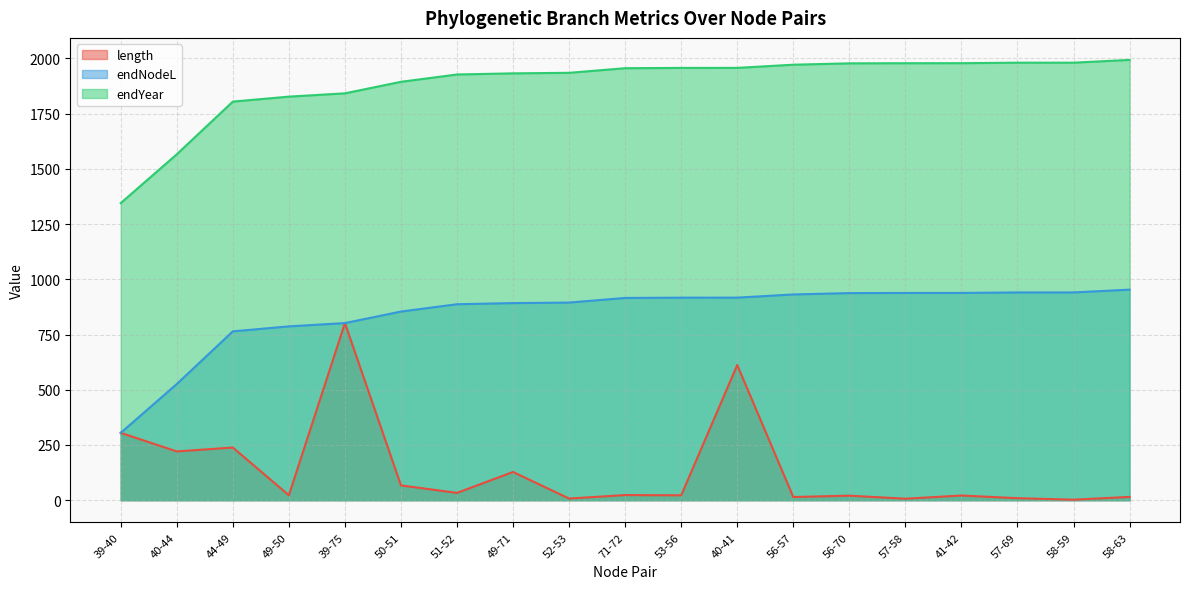

True or false: endNodeL and endYear cross at least once.

False